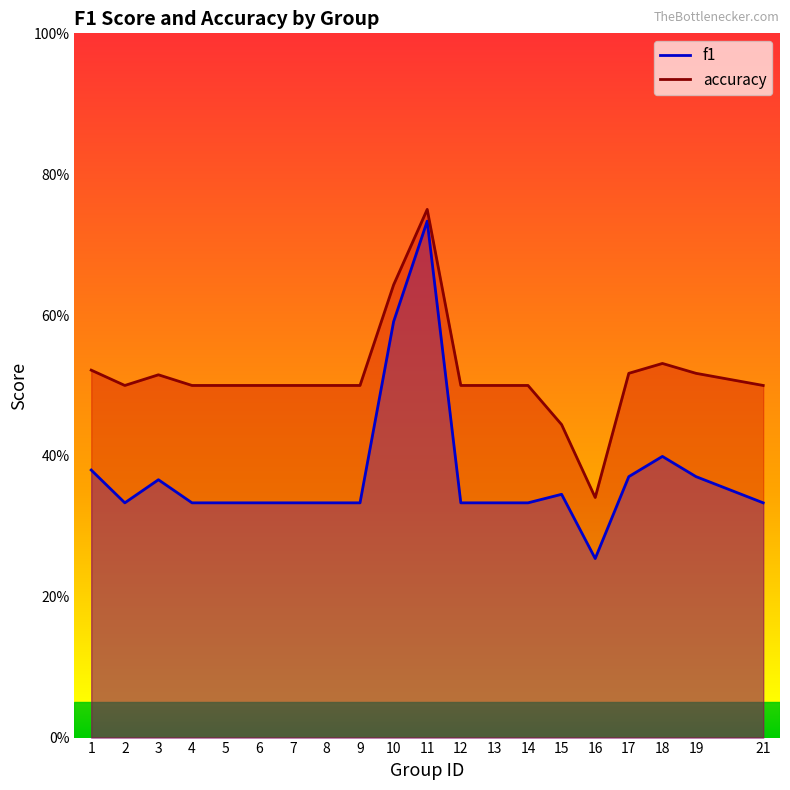

Is it true that f1 equals 0.4 at 1?

True